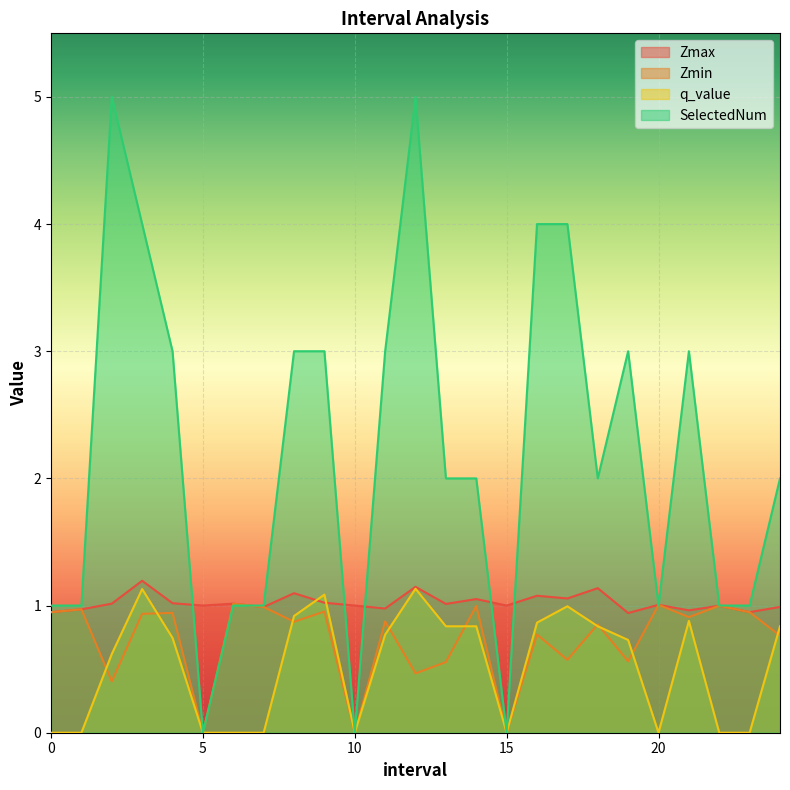

The SelectedNum series shows 3.0 at 21.0. True or false?

True